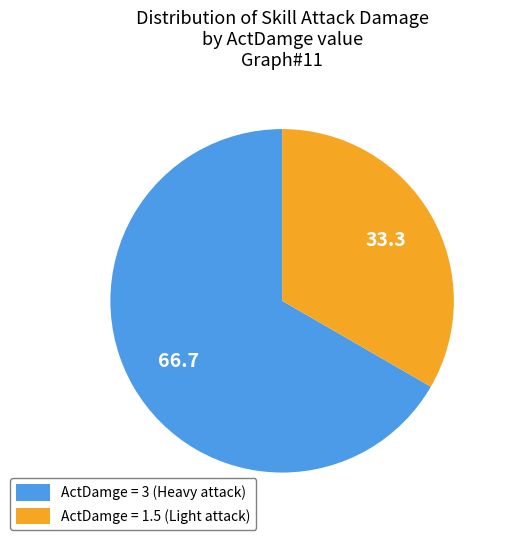

Do ActDamge = 3 (Heavy attack) and ActDamge = 1.5 (Light attack) together represent more than half of the pie?

Yes